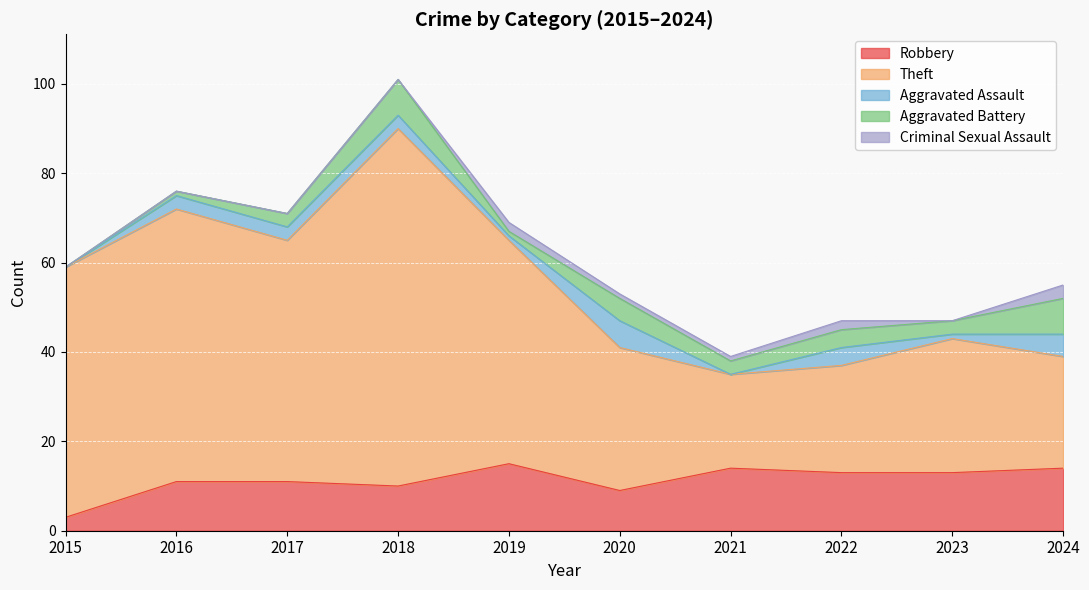

True or false: Theft and Aggravated Battery cross at least once.

False